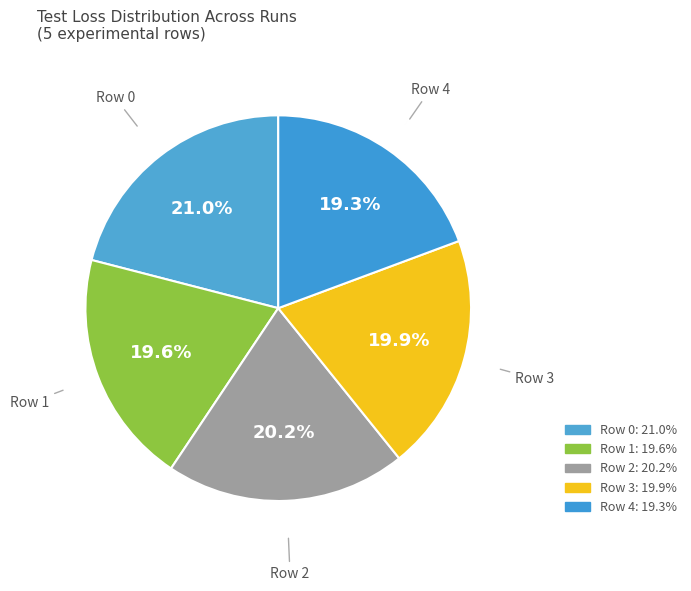

To the nearest percent, what is the difference between the Row 3 and Row 0 slice percentages?

1%